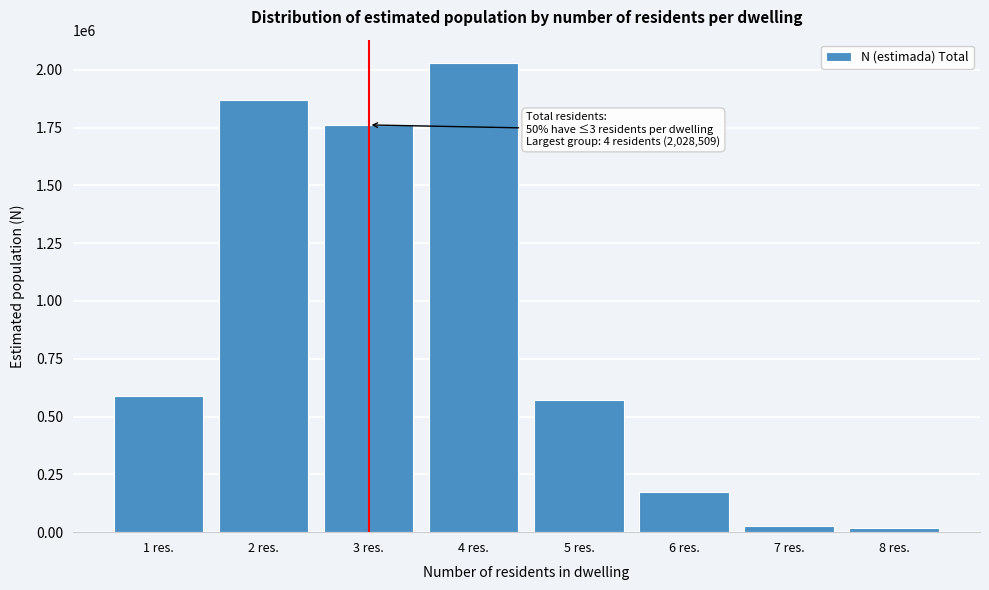

What is the label of the 6th bar from the right?

3 res.